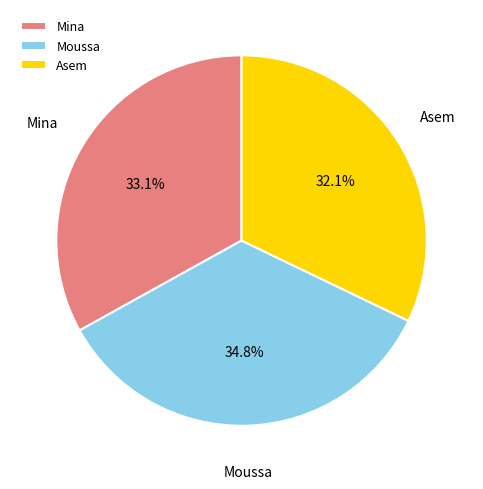

Which has a higher value, Mina or Moussa?

Moussa